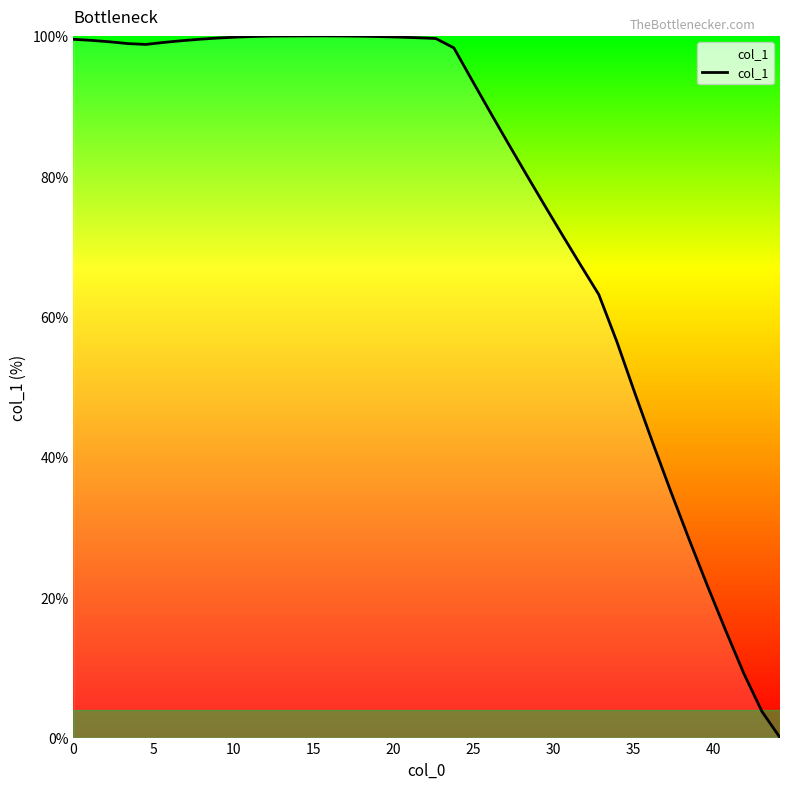

What is the difference between the maximum and minimum values?

100.0